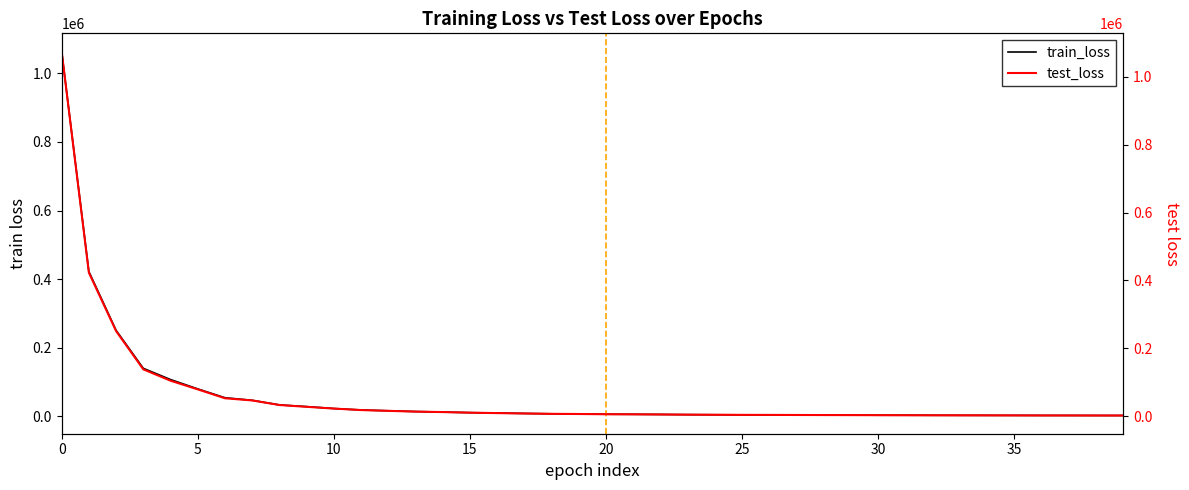

How many values in the train_loss series are below 6646?

20